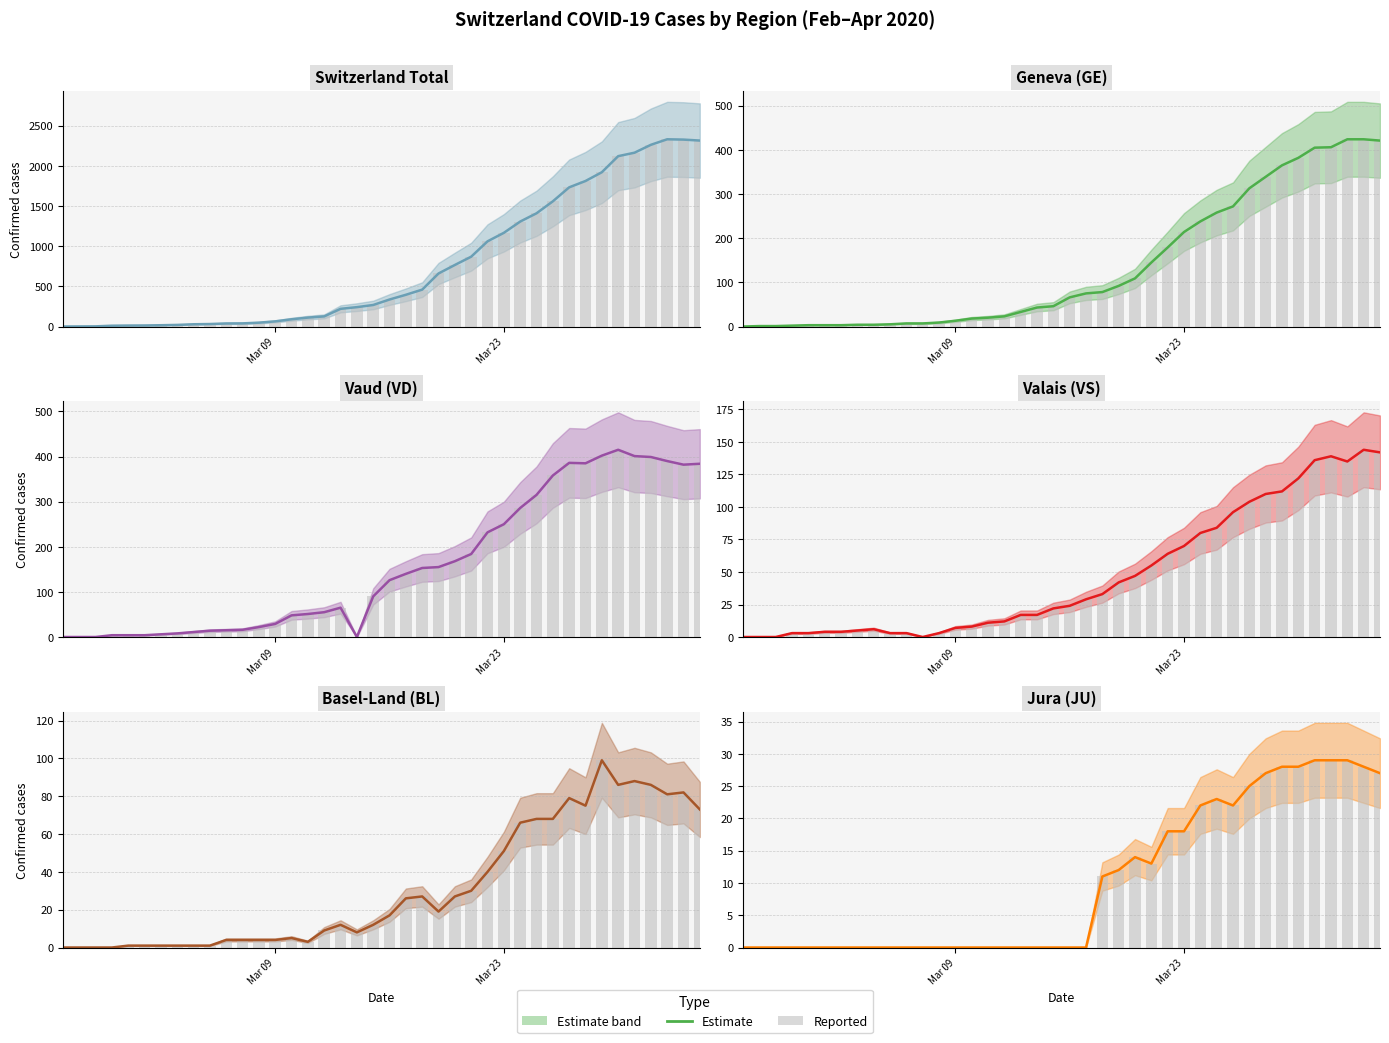

Is it true that BL equals 40 at 2020-03-18?

False